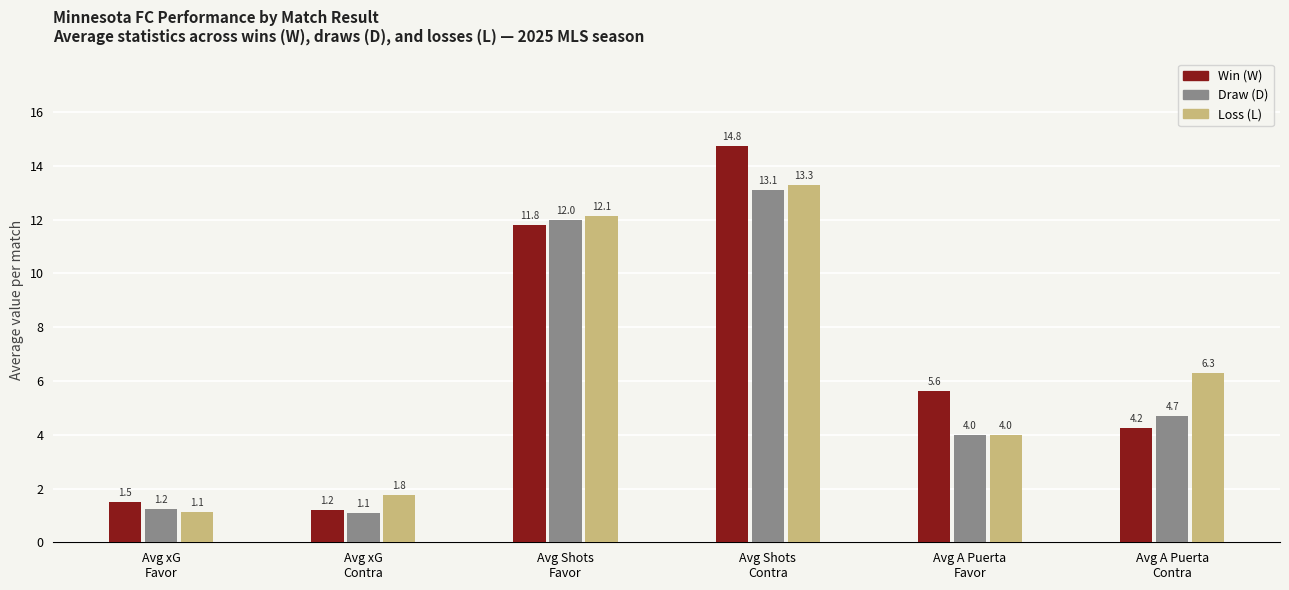

Where does the Avg Shots Favor series first go above 12?

D